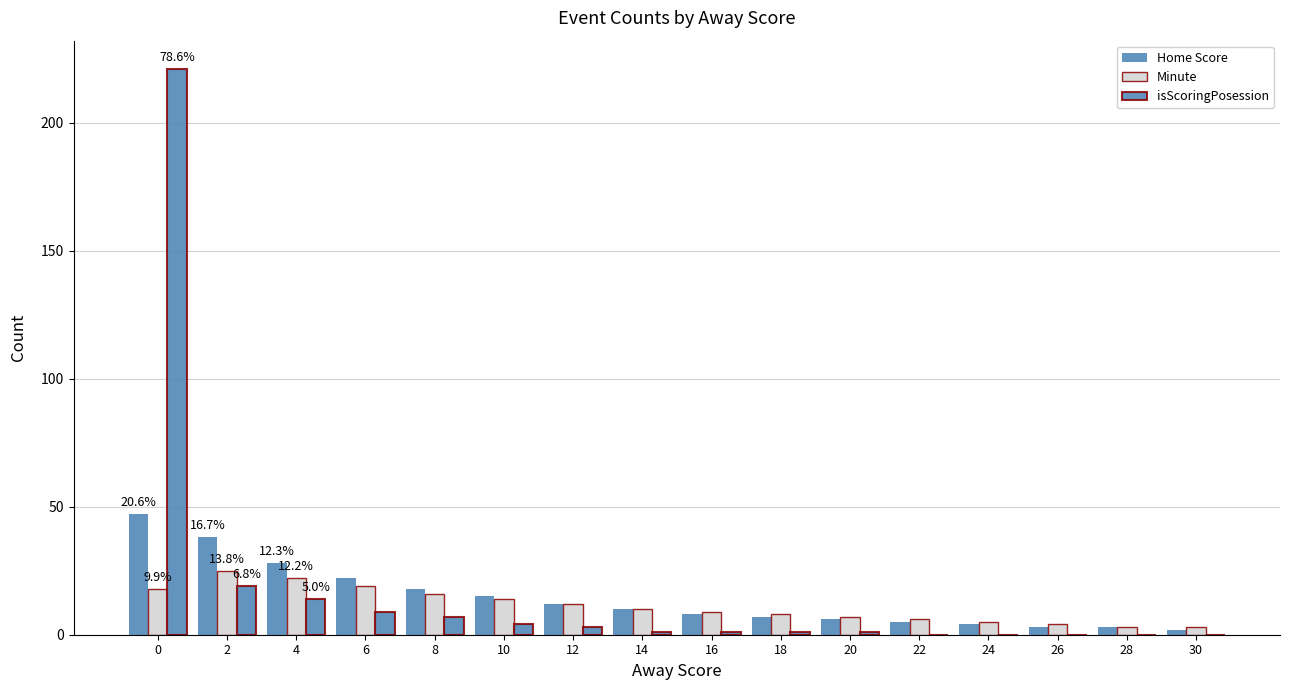

What is the average value of the Home Score series?

14